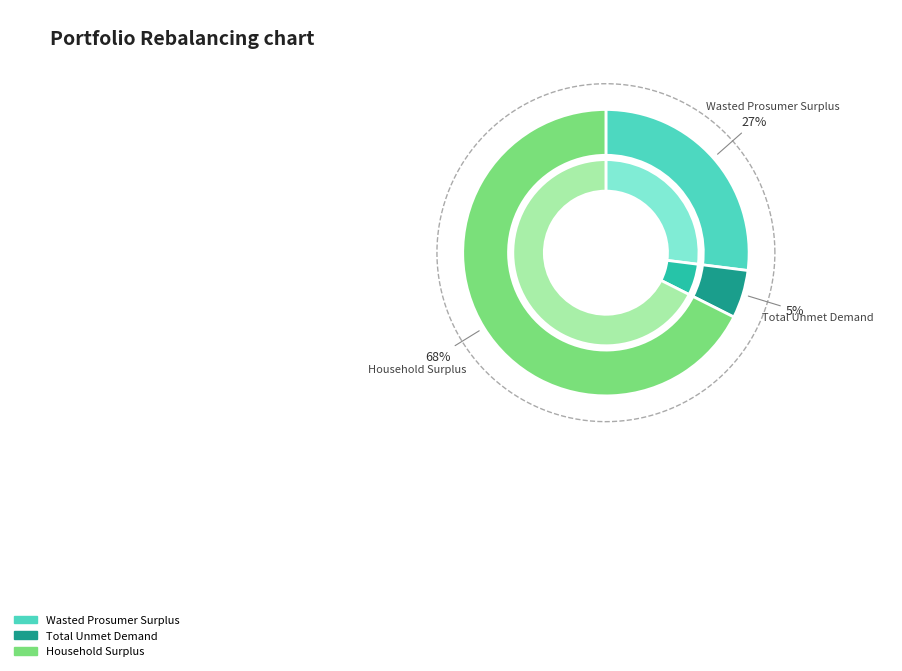

Rank the categories by value from lowest to highest.

Total Unmet Demand, Wasted Prosumer Surplus, Household Surplus